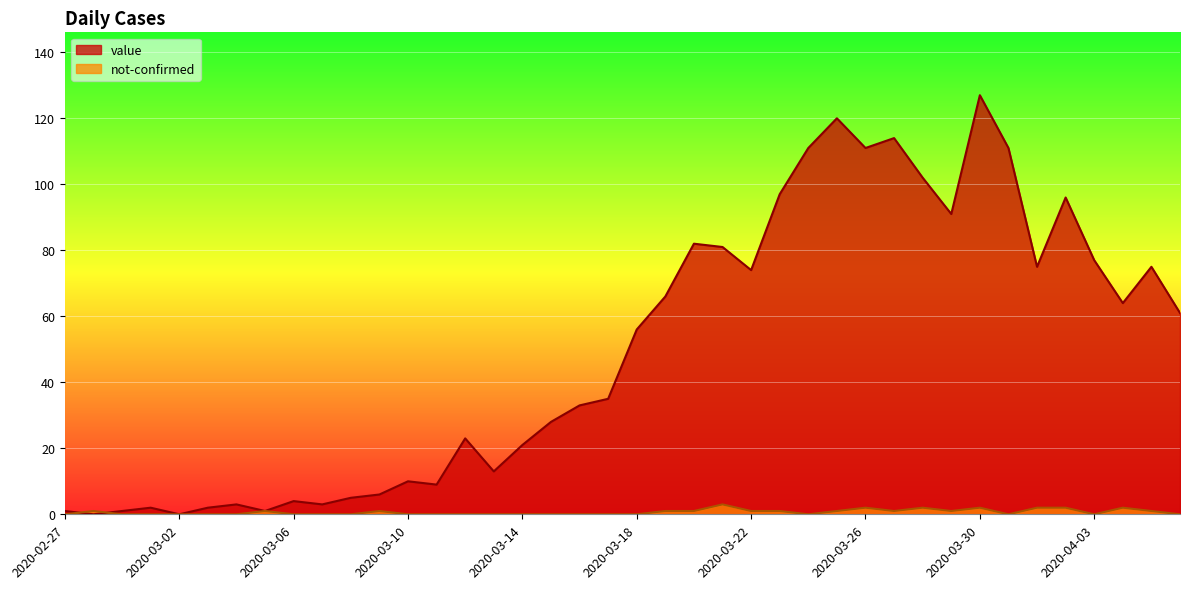

True or false: not-confirmed has more than 1 interior local peaks.

True